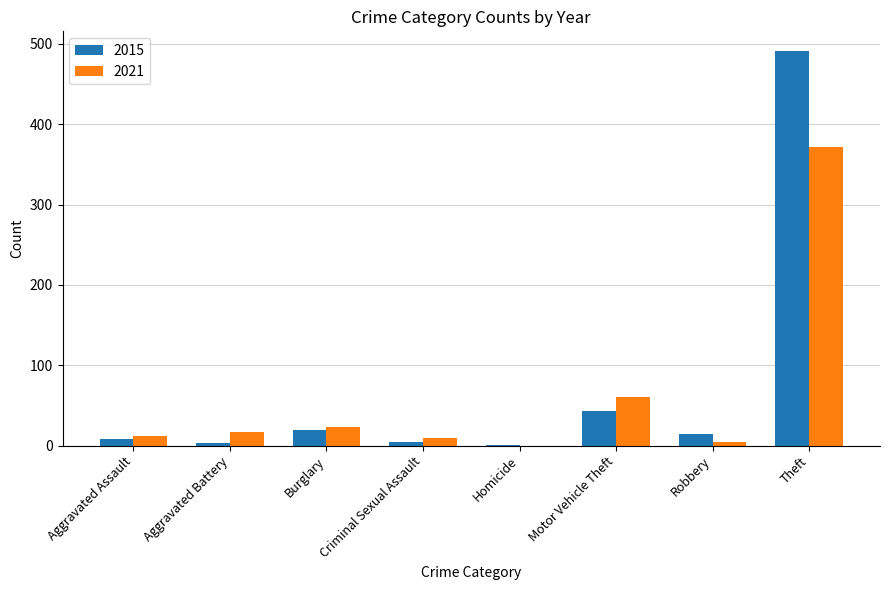

Is the value of 2015 at Theft greater than the value of 2021 at Burglary?

Yes